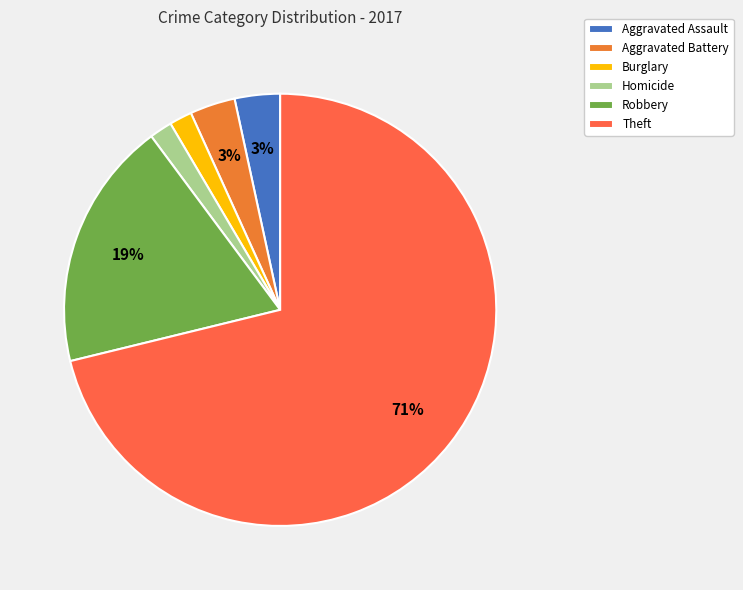

Is there a majority slice in this chart?

Yes